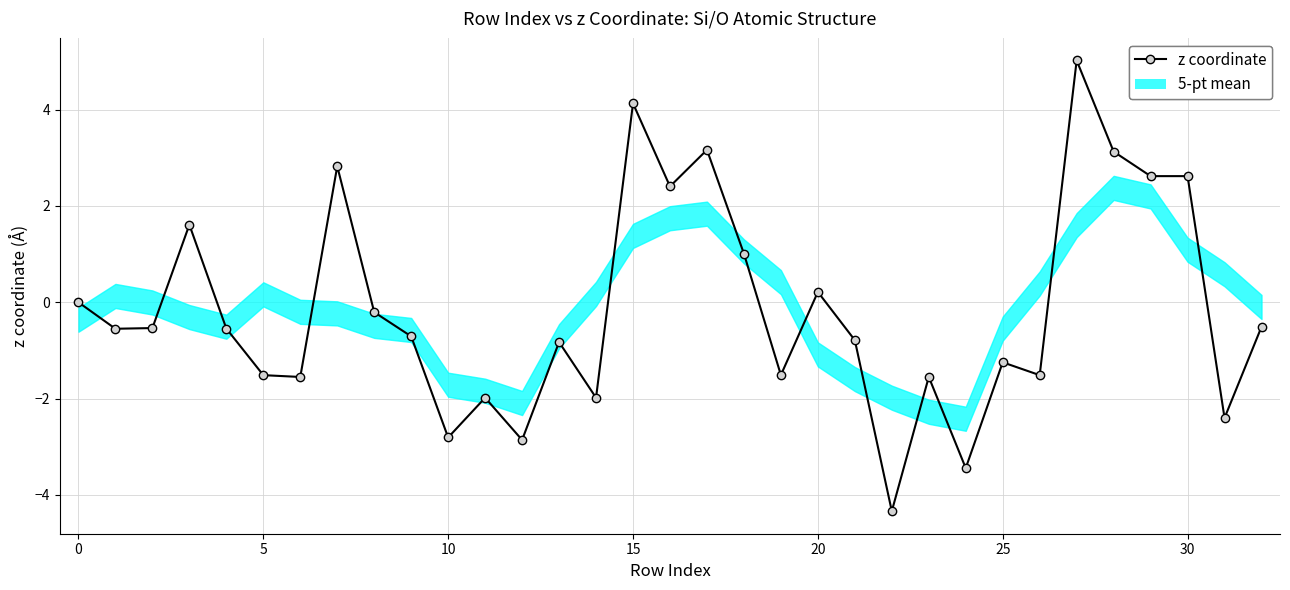

What is the label of the 5th point from the right?

28